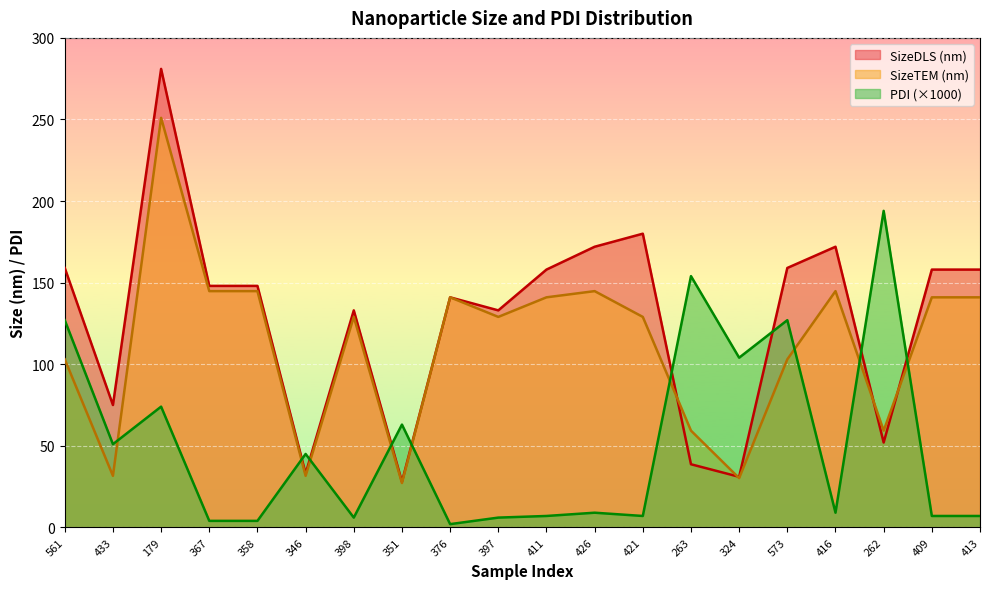

True or false: PDI has a value of 74.0 at 179.

True